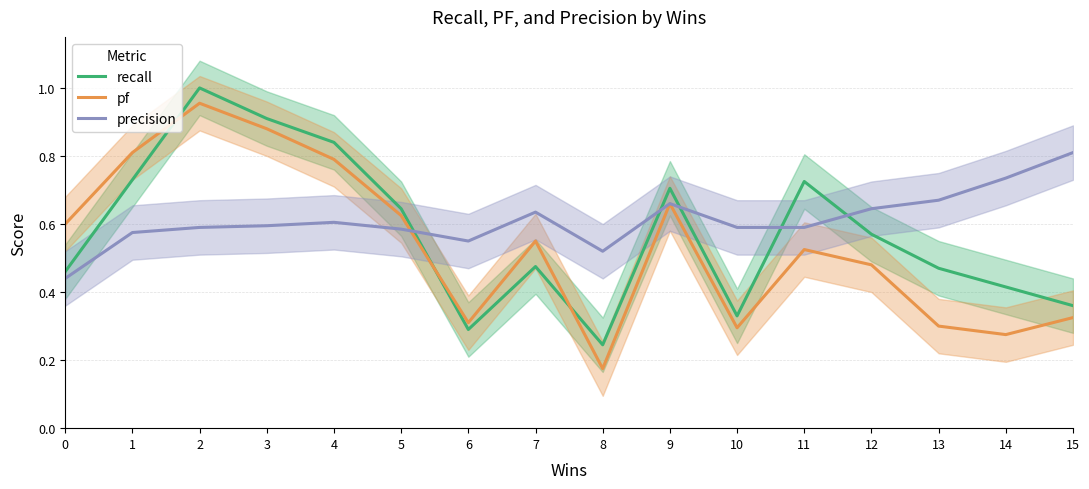

Which has a higher value, 15 or 3?

3